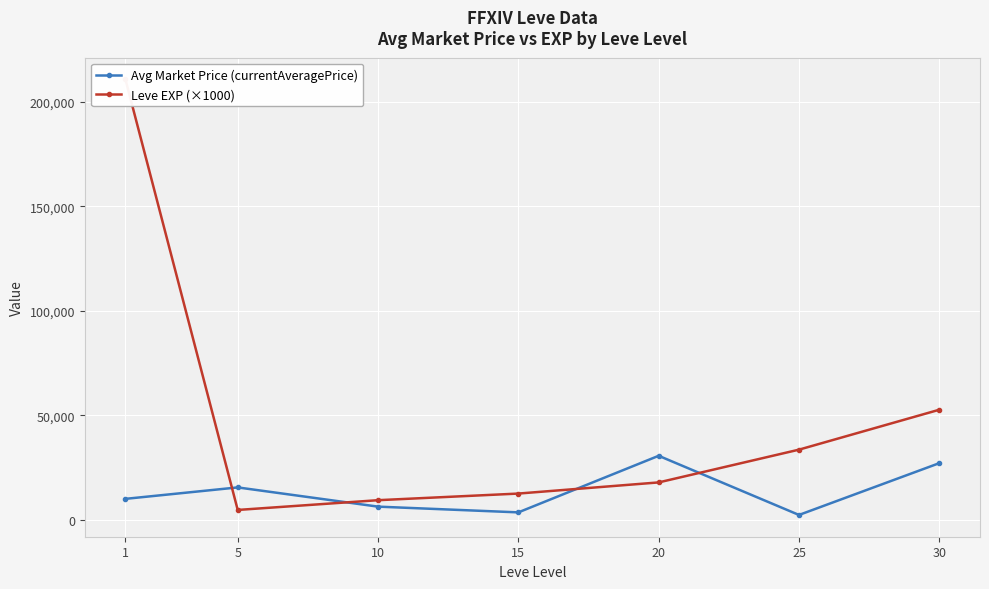

What is the total value across all series at 20?

48726.7